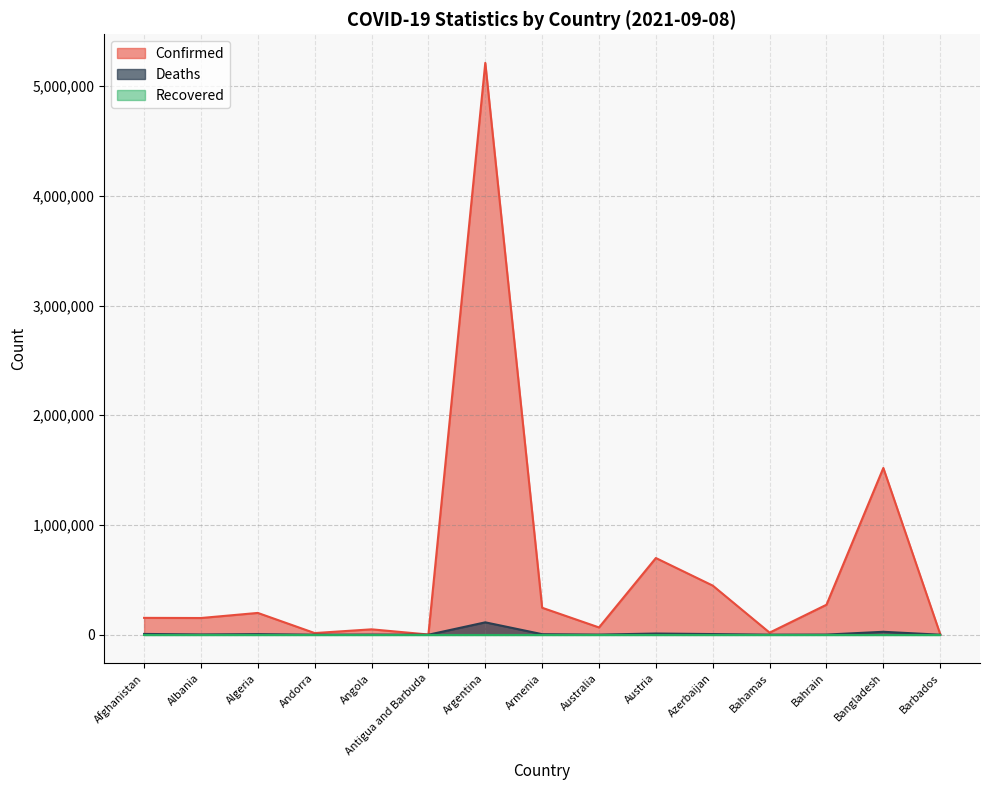

True or false: Confirmed and Deaths cross at least once.

False